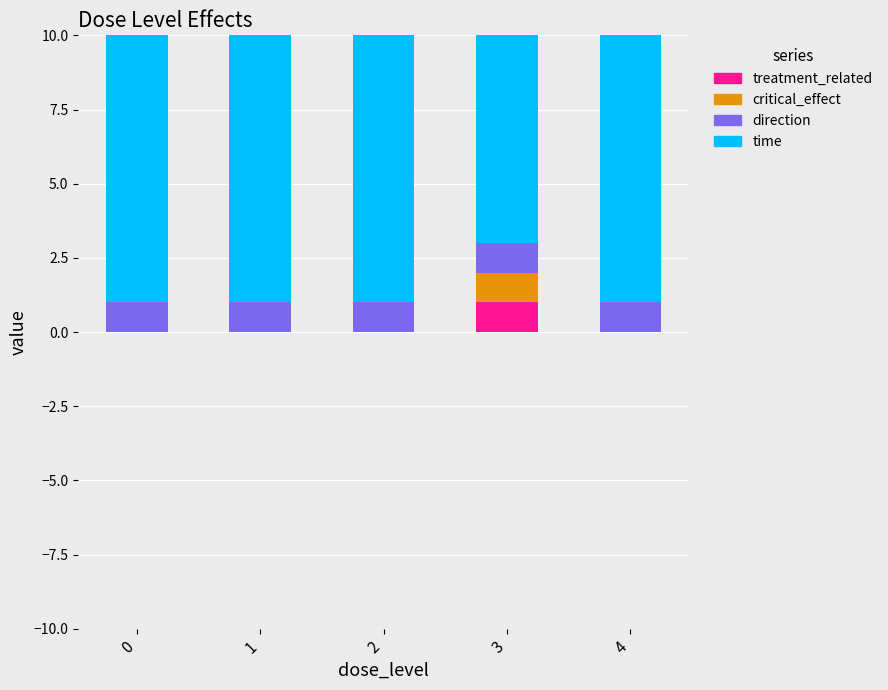

The value of critical_effect at 3 is 1. True or false?

True